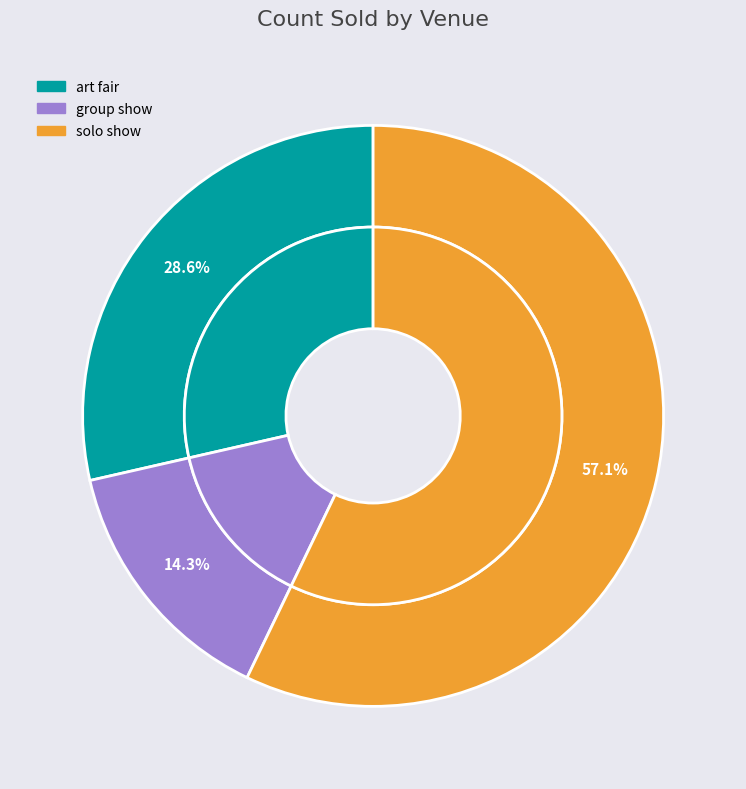

What is the change in value from art fair to group show?

-2